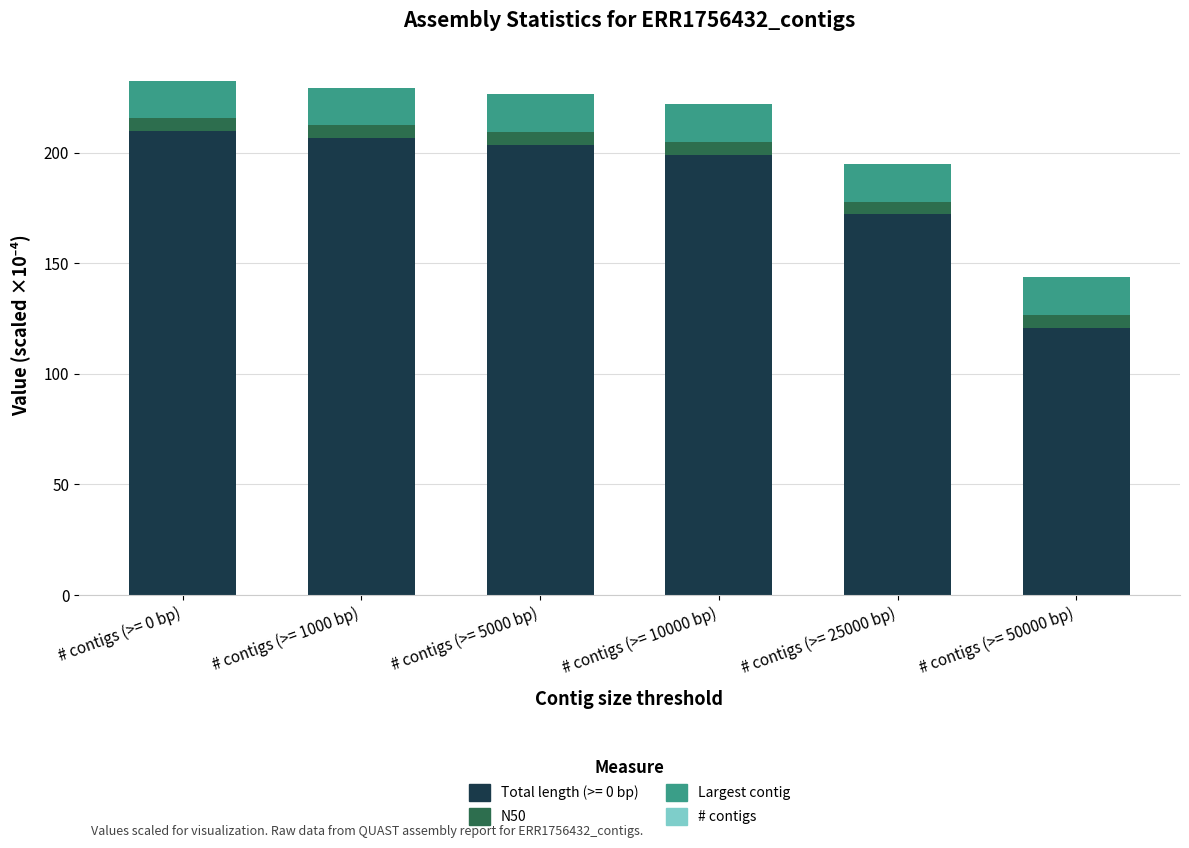

What is the highest value of the Total length (>= 0 bp) series?

209.9